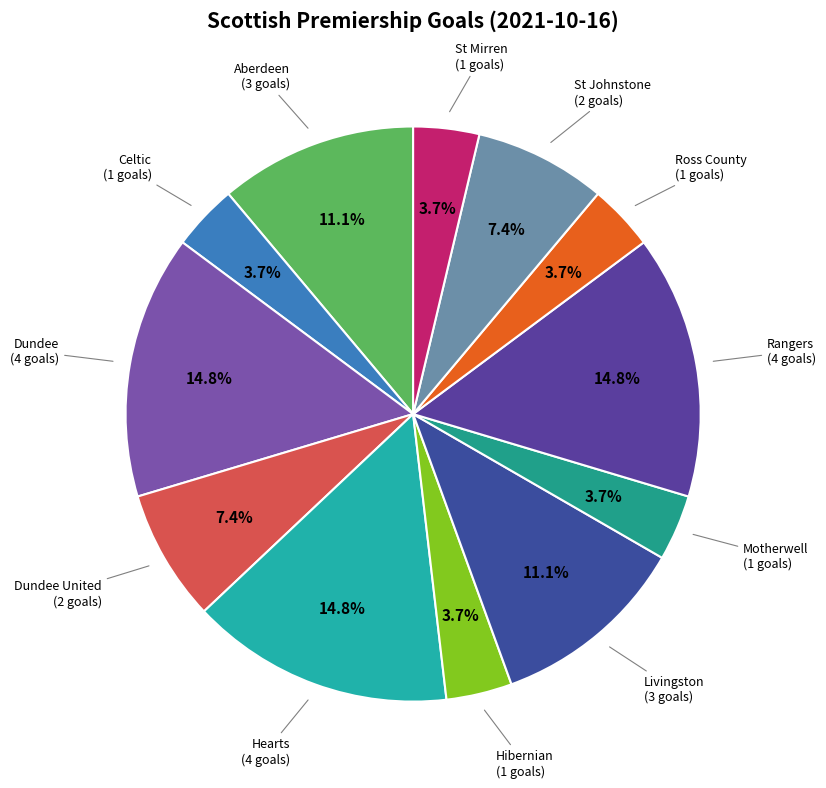

To the nearest percent, what is the average slice percentage?

8%